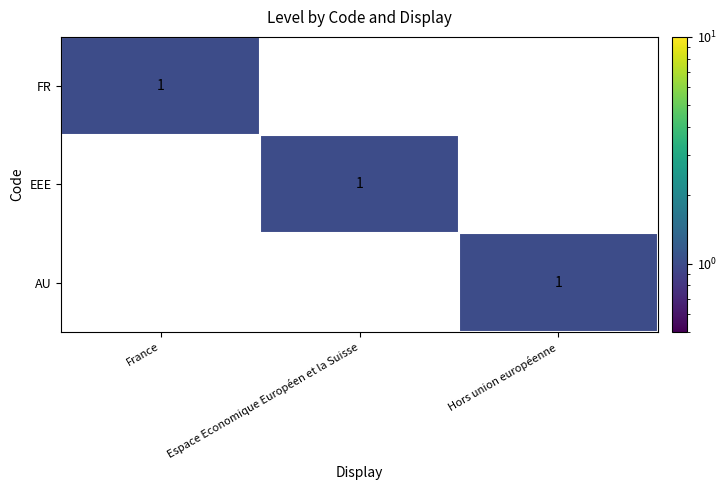

Which category has the highest value in the FR series?

France